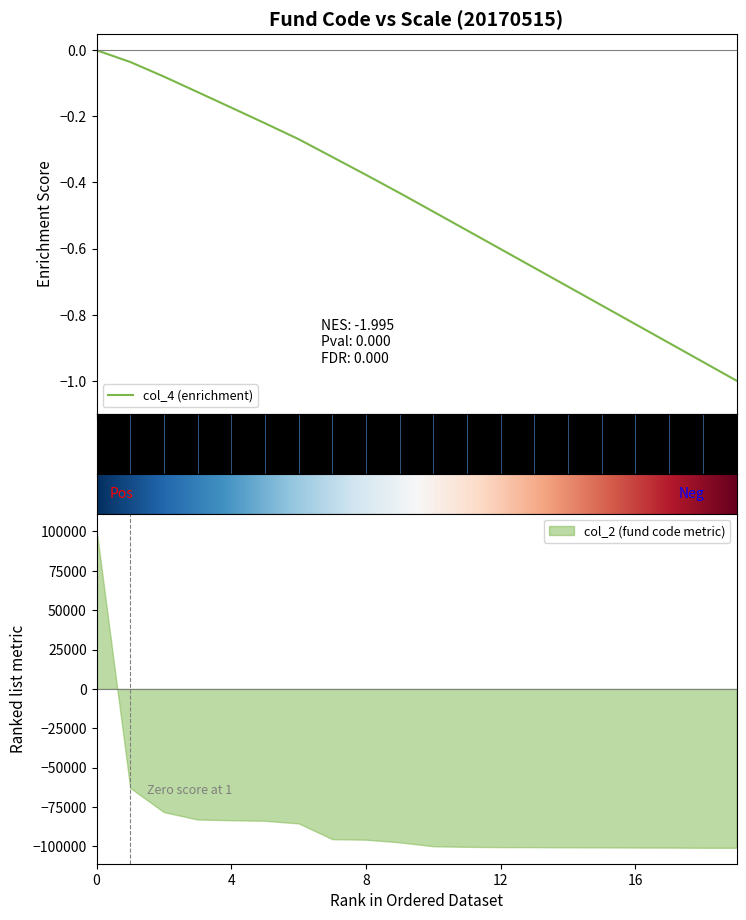

What is the lowest value of the col_4 (enrichment) series?

-1.0